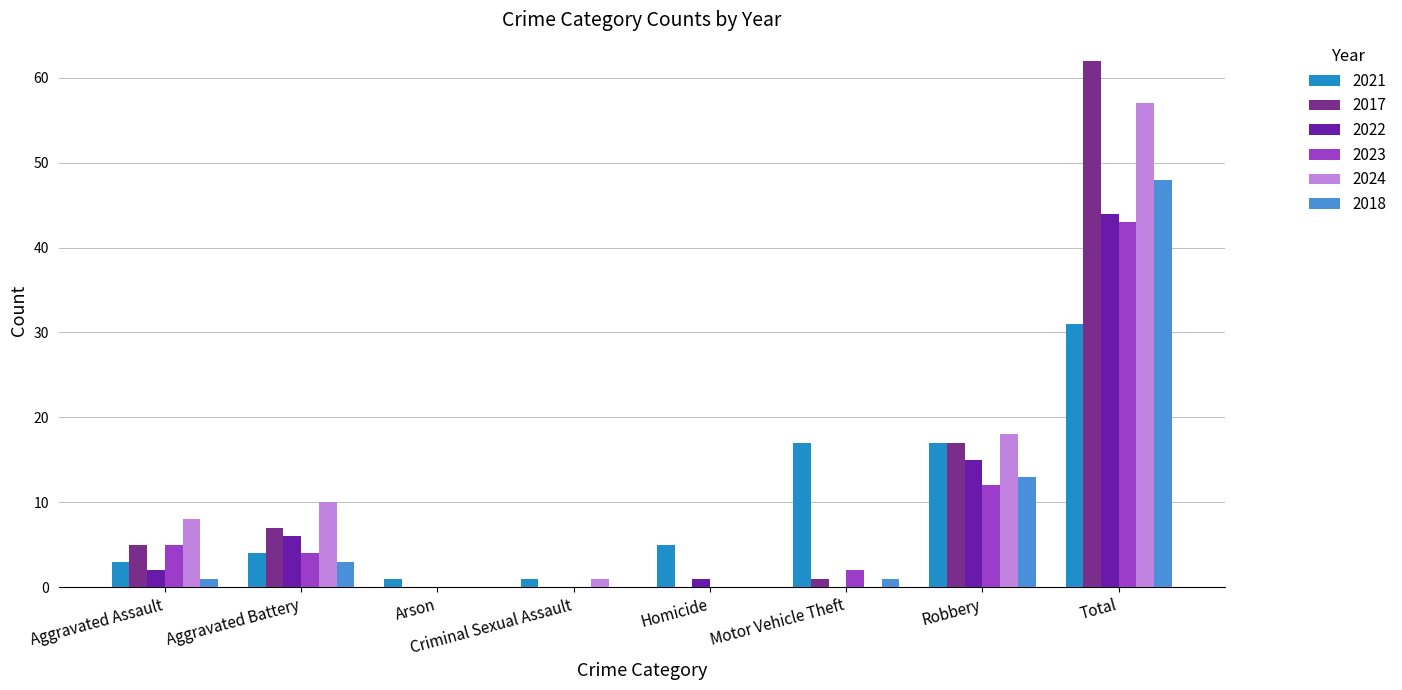

The 2018 series shows 5 at Robbery. True or false?

False